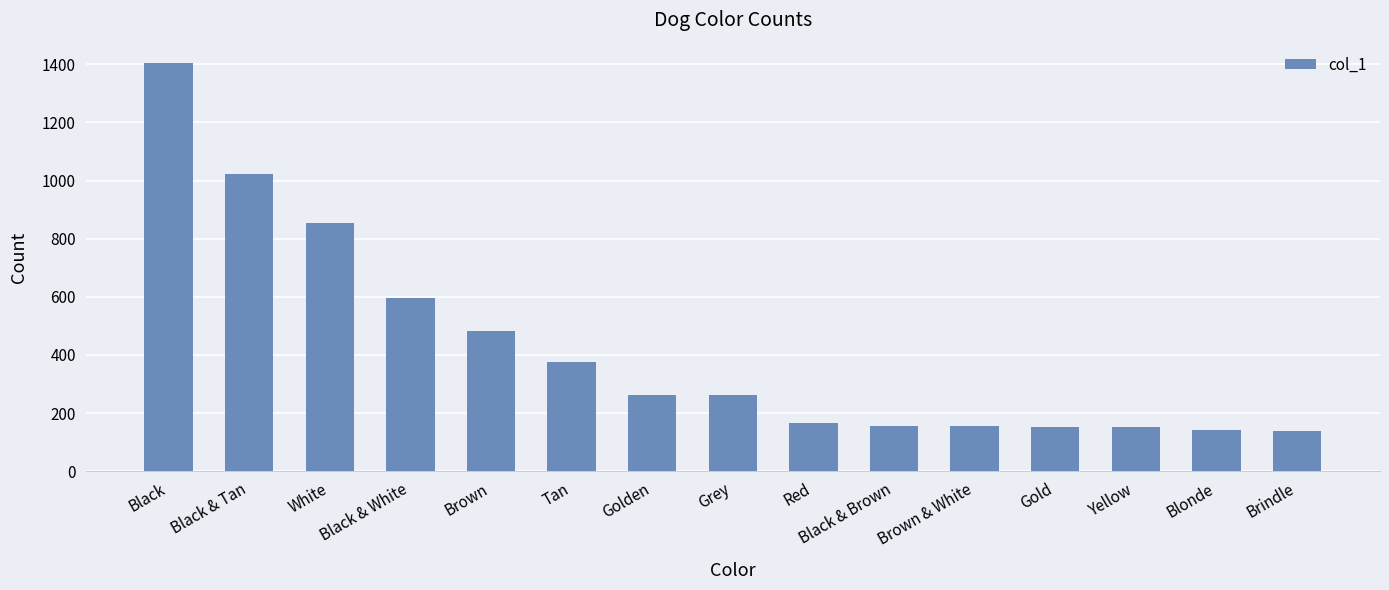

What is the difference between the maximum and minimum values?

1266